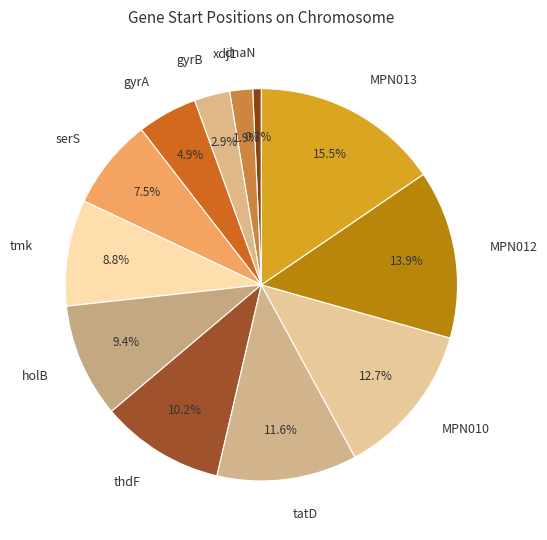

What is the ratio of the value at xdj1 to the value at gyrA?

0.4